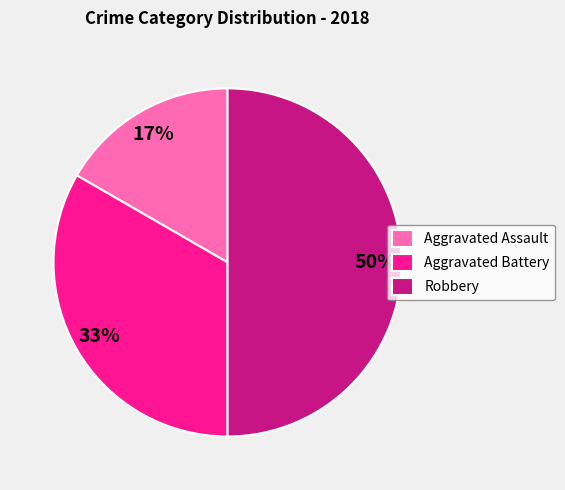

Rank the categories by value from lowest to highest.

Aggravated Assault, Aggravated Battery, Robbery